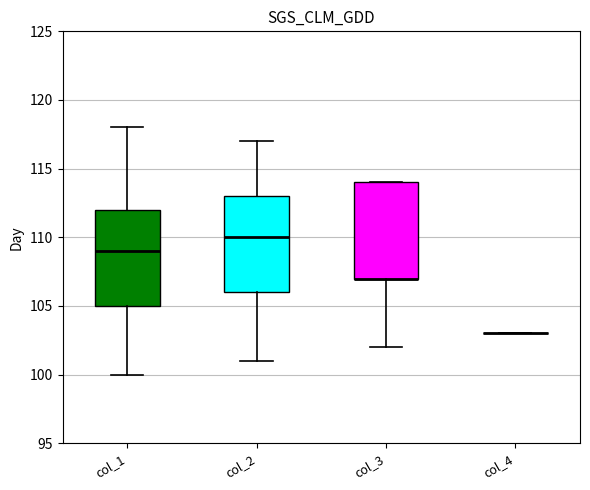

Reading left to right, read every box against the y-axis: the position of its median line, the range the box covers, and the ends of its whiskers. The values are not printed on the chart, so give them approximately, as read against the axis.

col_1: median 109, box 105 to 112, whiskers 100 to 118
col_2: median 110, box 106 to 113, whiskers 101 to 117
col_3: median 107 (drawn on the box's lower edge), box 107 to 114, whiskers 102 to 114
col_4: box collapsed to a line at 103, whiskers 103 to 103